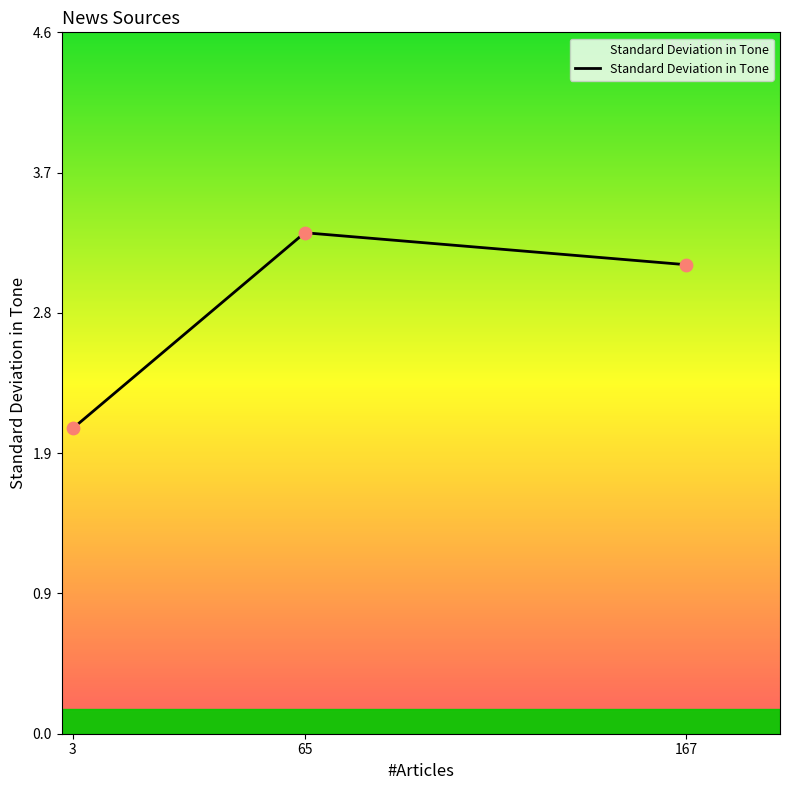

Which has a higher value, 167 or 3?

167